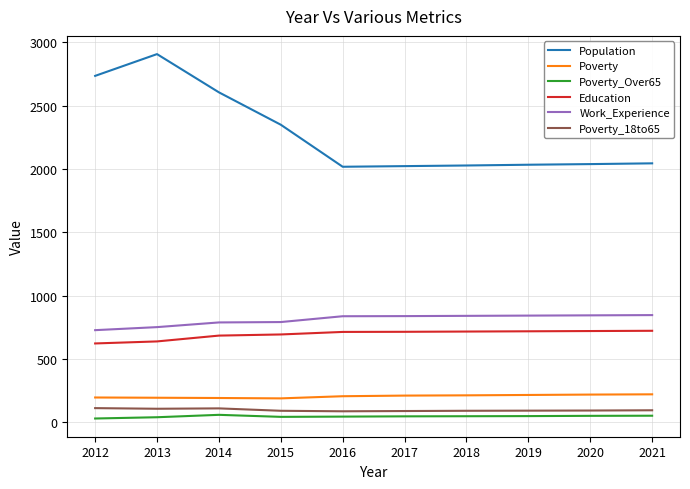

True or false: Poverty_Over65 and Work_Experience cross at least once.

False